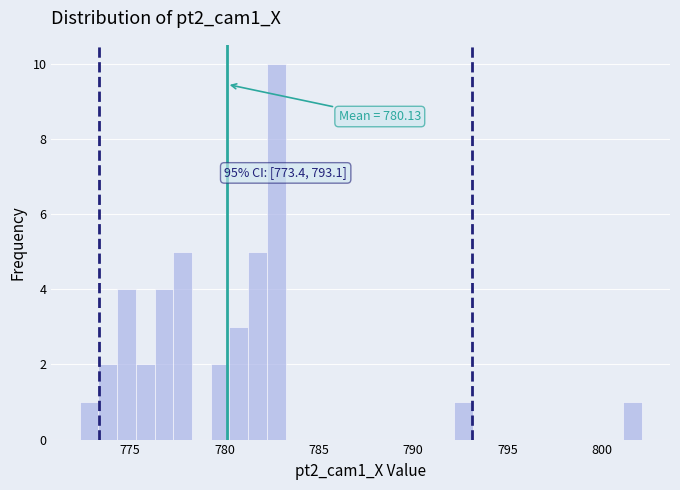

Around what value on the x-axis is the tallest bar? Give the approximate position of its centre, as read against the axis.

782.5